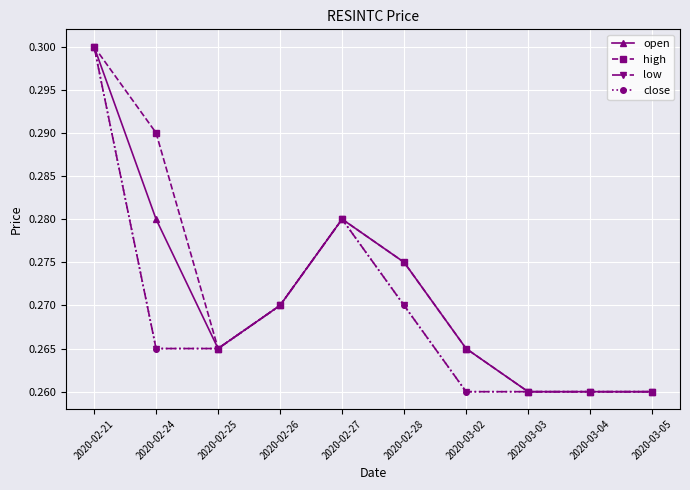

Is this an area chart (filled region under the line)?

No